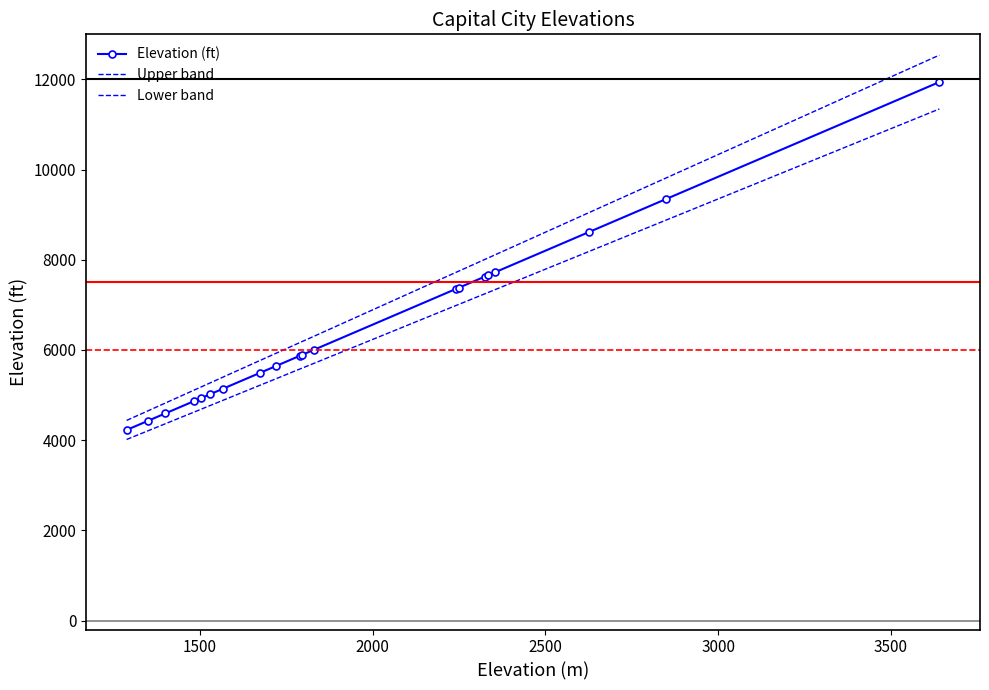

True or false: Lower band and Elevation (ft) intersect in this chart.

False